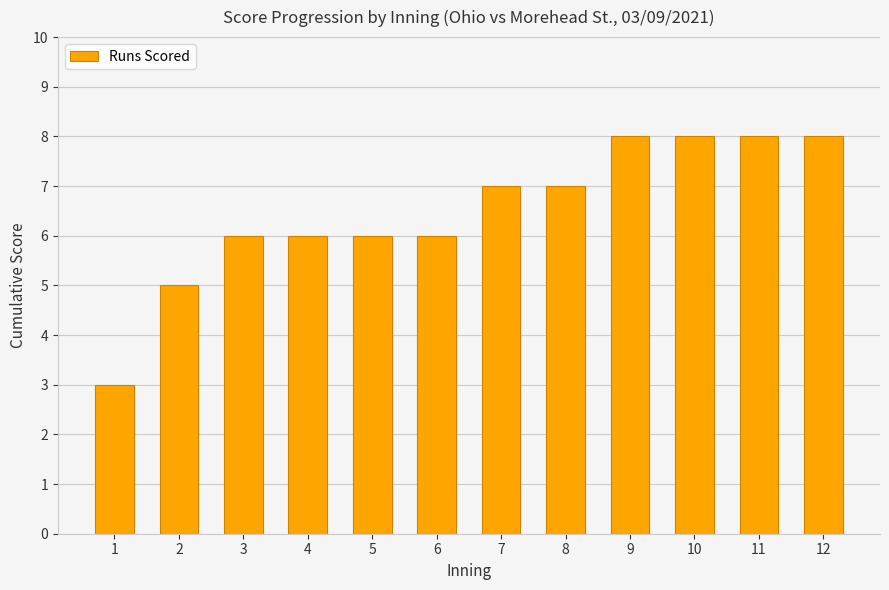

Reading left to right, list all the values displayed in this chart.

1=3	2=5	3=6	4=6	5=6	6=6	7=7	8=7	9=8	10=8	11=8	12=8